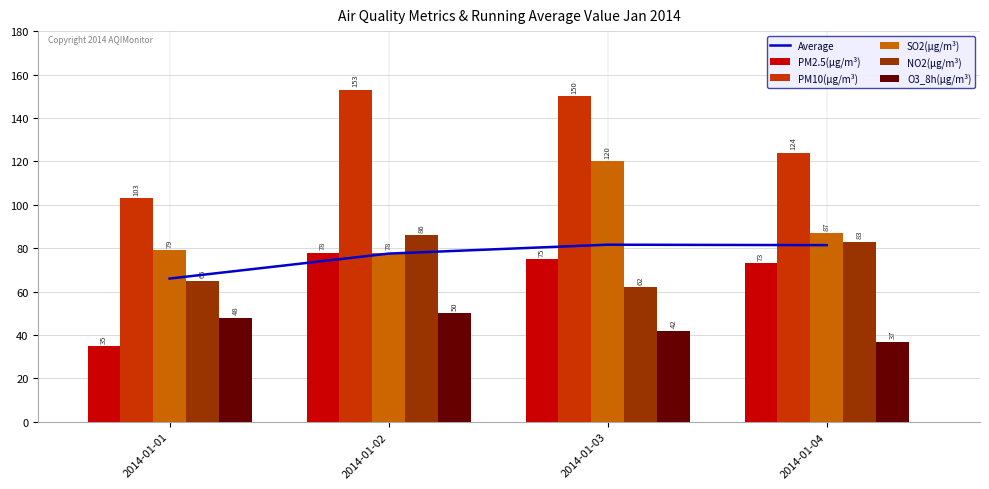

Count the number of data series in this chart.

6